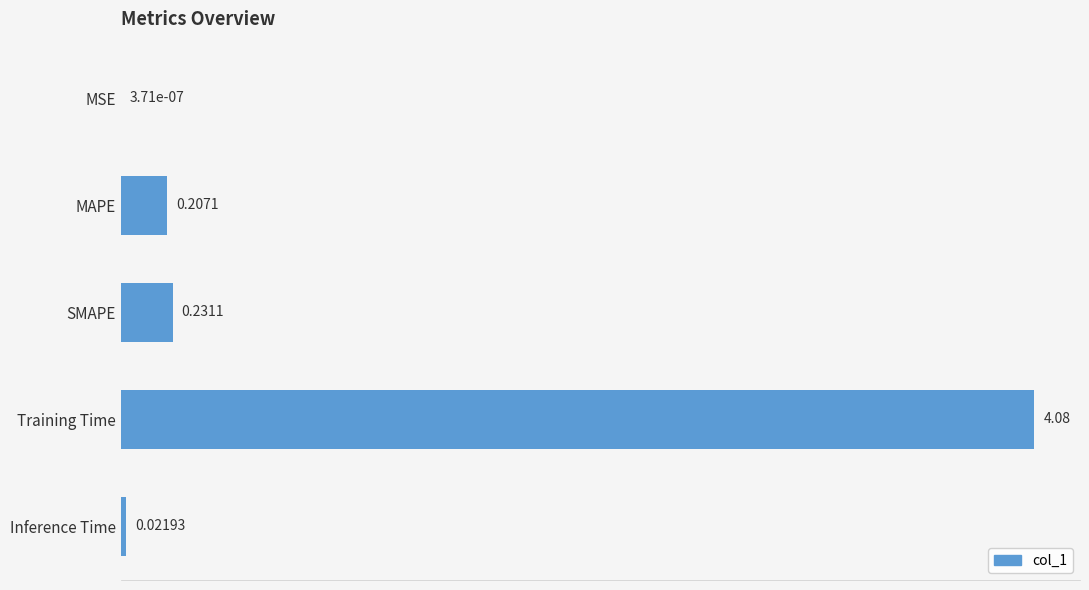

Which has a higher value, MAPE or SMAPE?

SMAPE